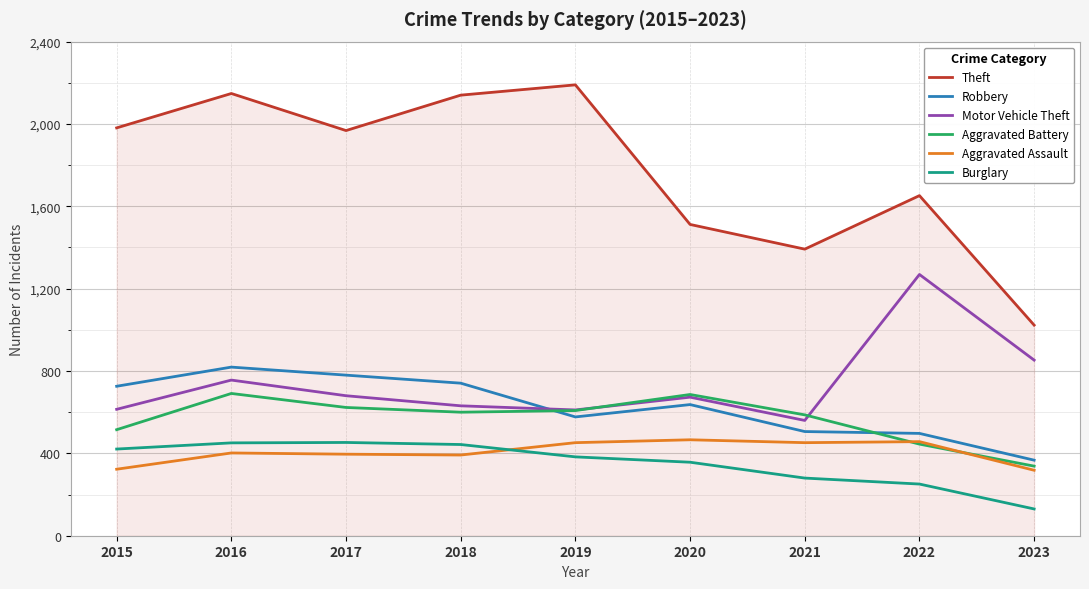

Between 2017 and 2023, which series saw the biggest shift?

Theft